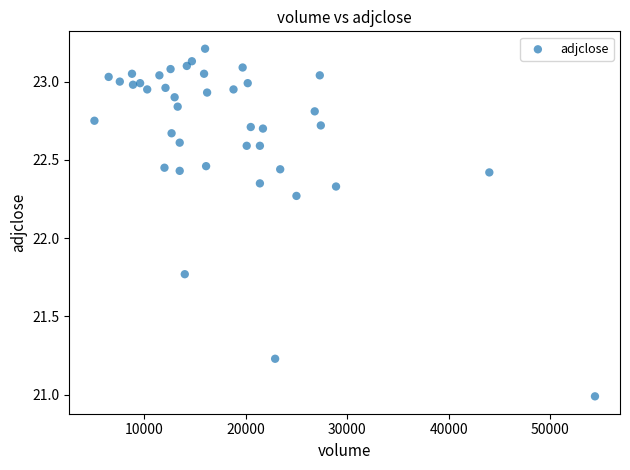

What is the range of X values (max minus min)?

49307.0